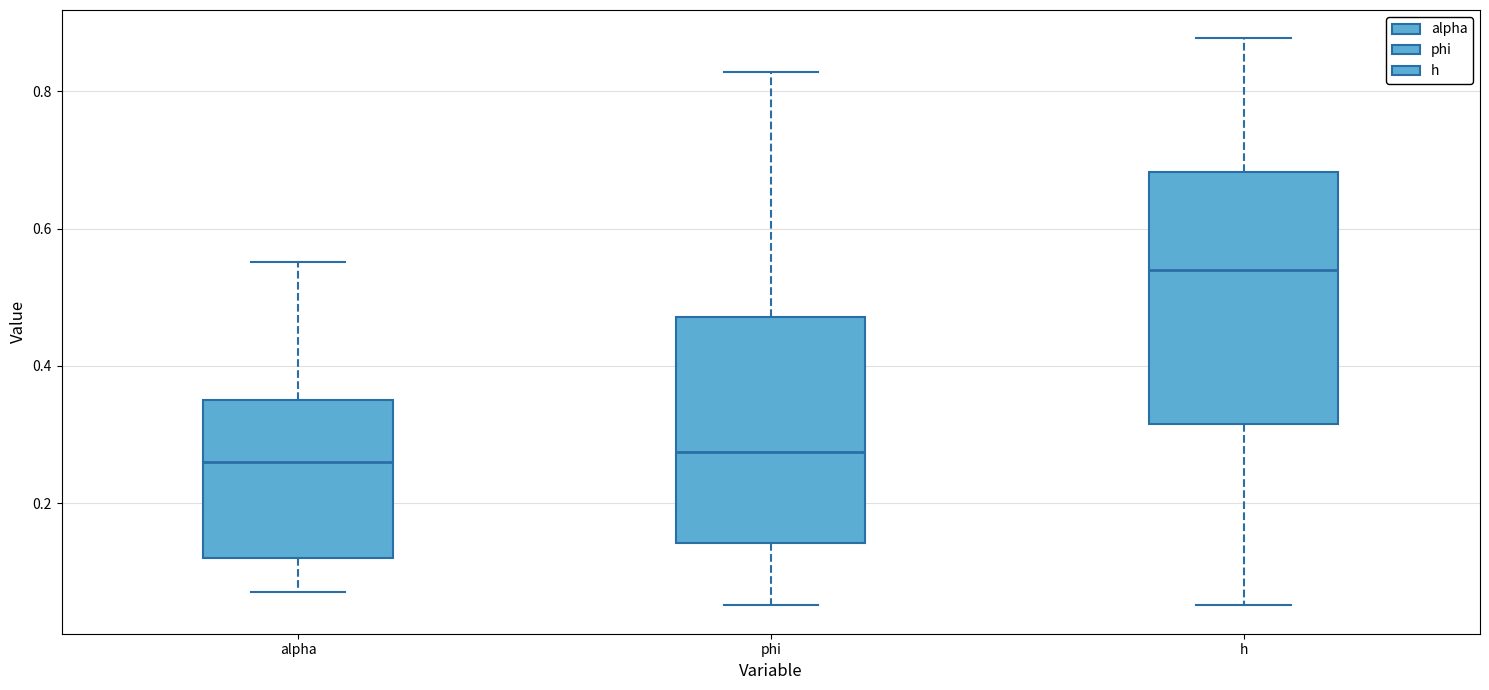

Where does the lower whisker of the box for alpha end on the y-axis? The values are not printed on the chart, so give them approximately, as read against the axis.

0.08